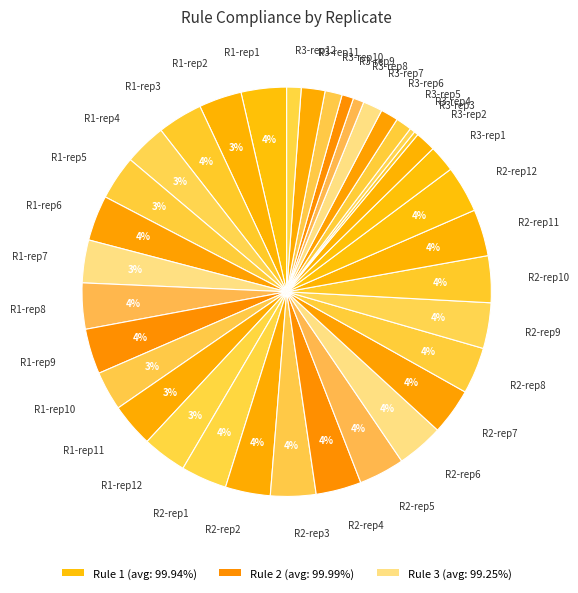

Does R1-rep10 represent more than half of the total?

No